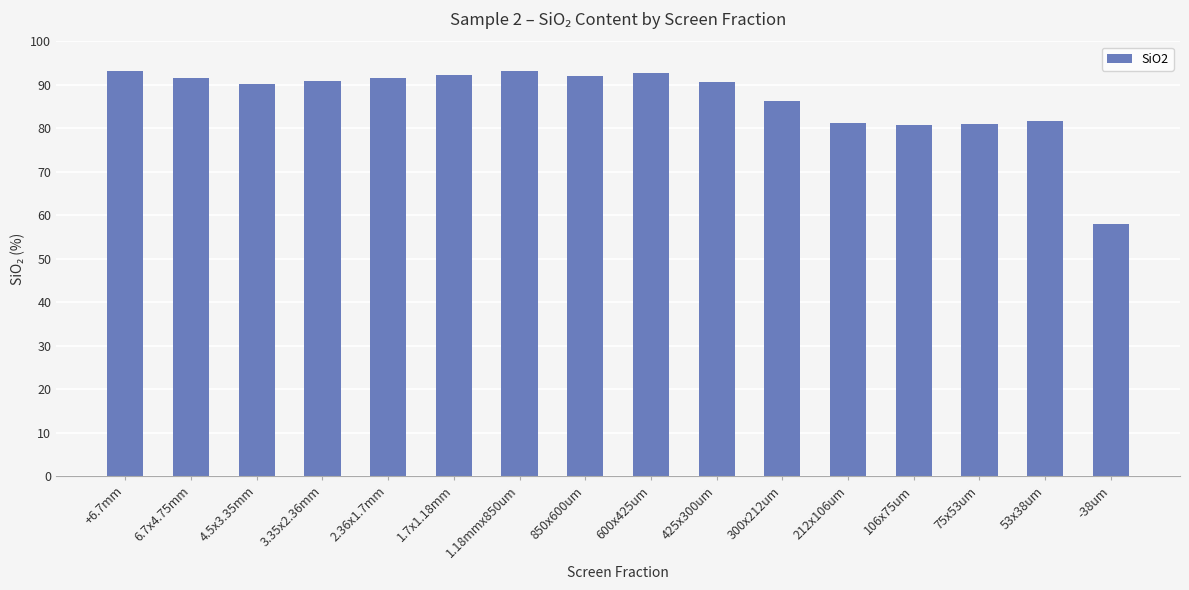

What is the sum of the values at 3.35x2.36mm and 300x212um?

177.0